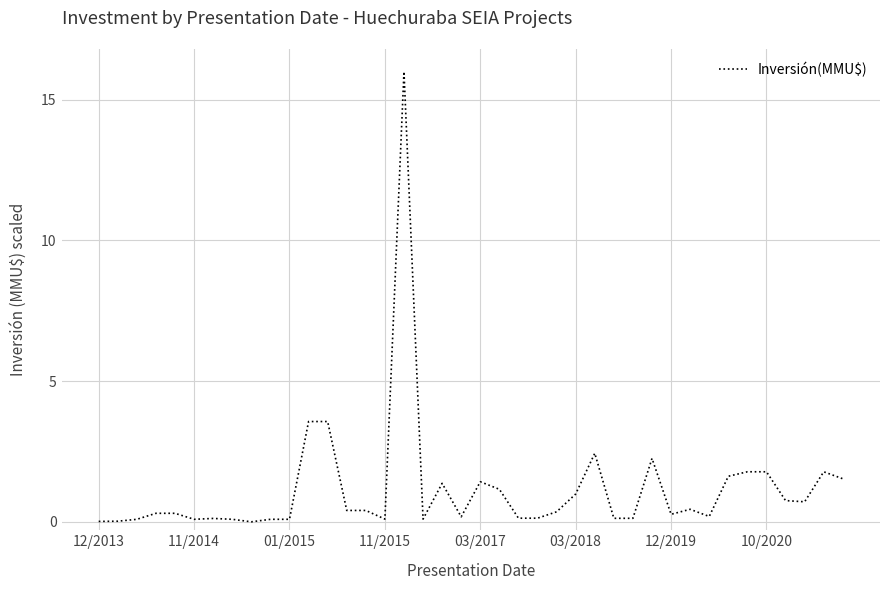

What is the greatest value displayed?

16.0